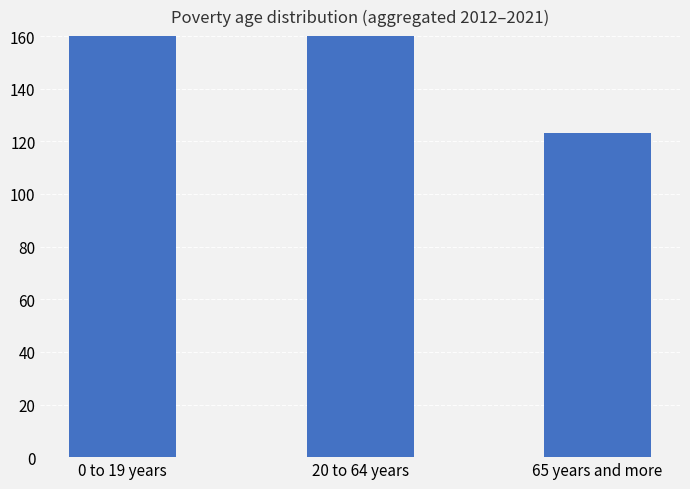

What is the difference between the maximum and minimum values?

677